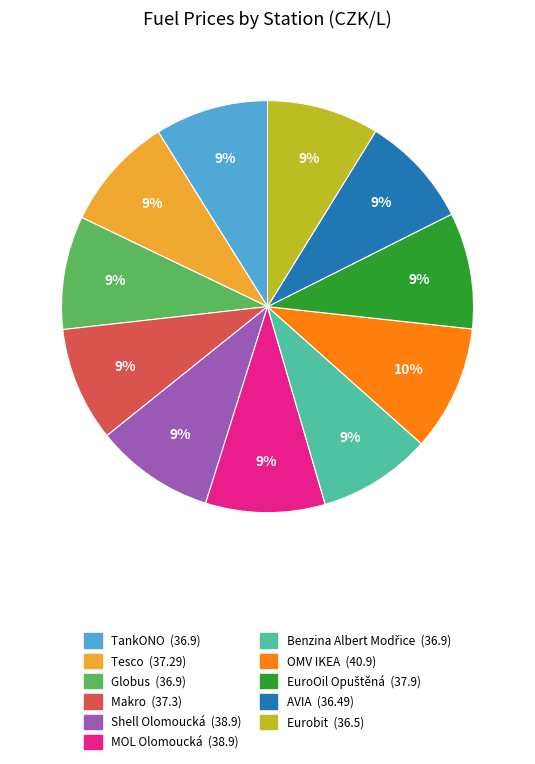

Does any single category account for the majority?

No